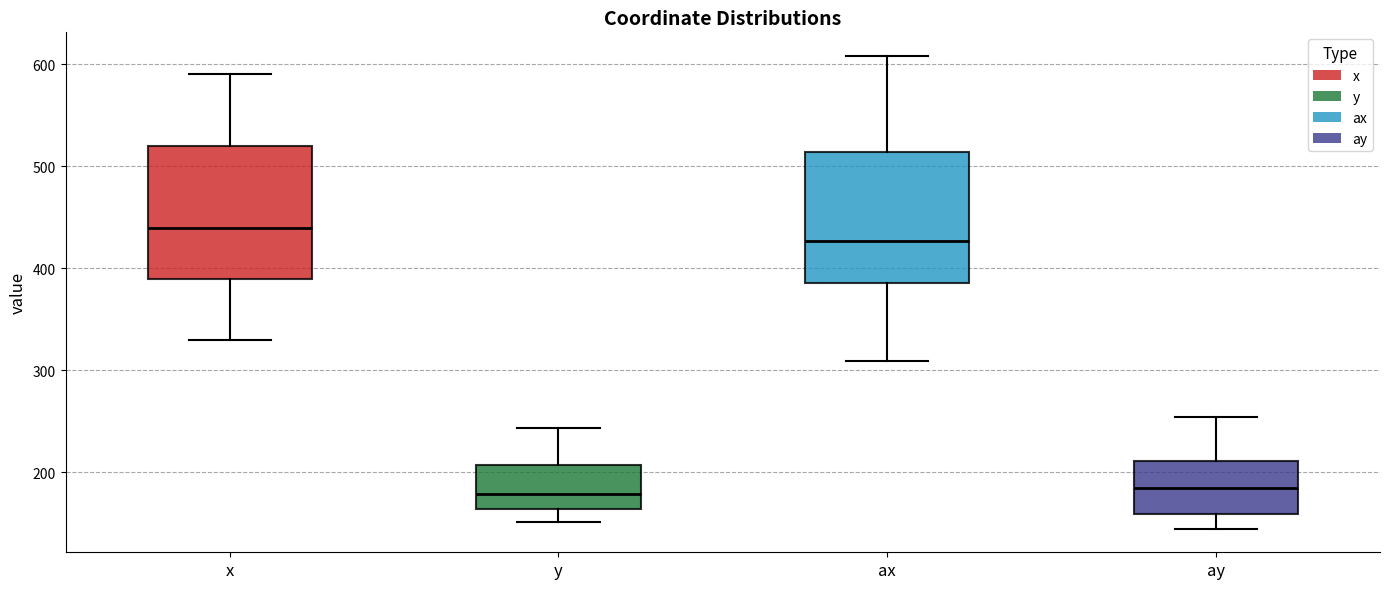

Reading left to right, read every box against the y-axis: the position of its median line, the range the box covers, and the ends of its whiskers. The values are not printed on the chart, so give them approximately, as read against the axis.

x: median 440, box 390 to 520, whiskers 330 to 590
y: median 180, box 160 to 210, whiskers 150 to 240
ax: median 430, box 390 to 510, whiskers 310 to 610
ay: median 190, box 160 to 210, whiskers 150 to 250